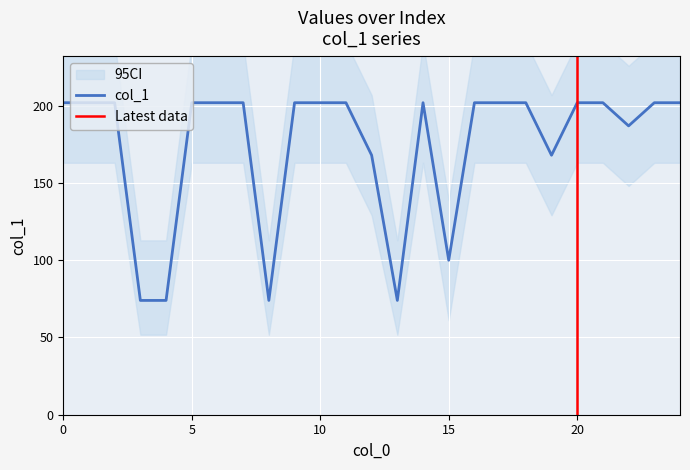

What is the difference between the values at 19 and 4?

94